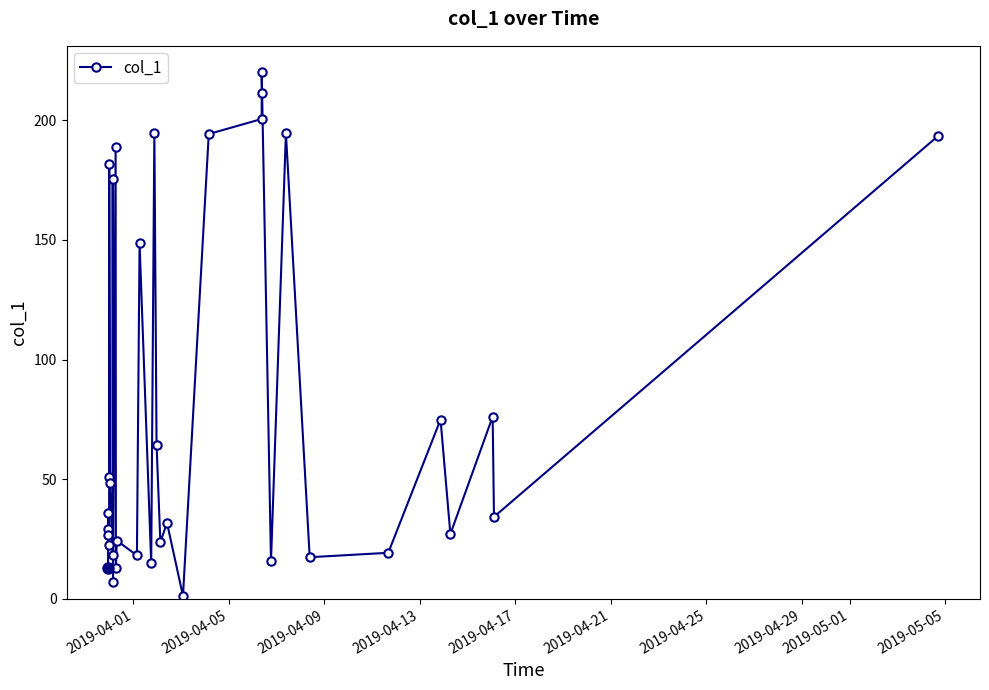

What is the difference between the maximum and minimum values?

218.9